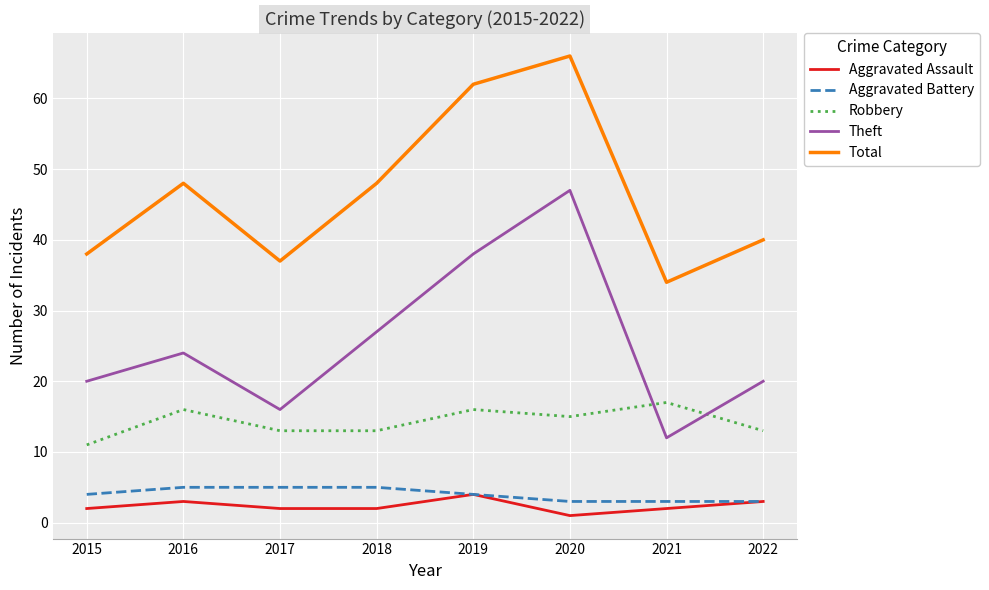

What is the difference between the Aggravated Assault values at 2022 and 2015?

1